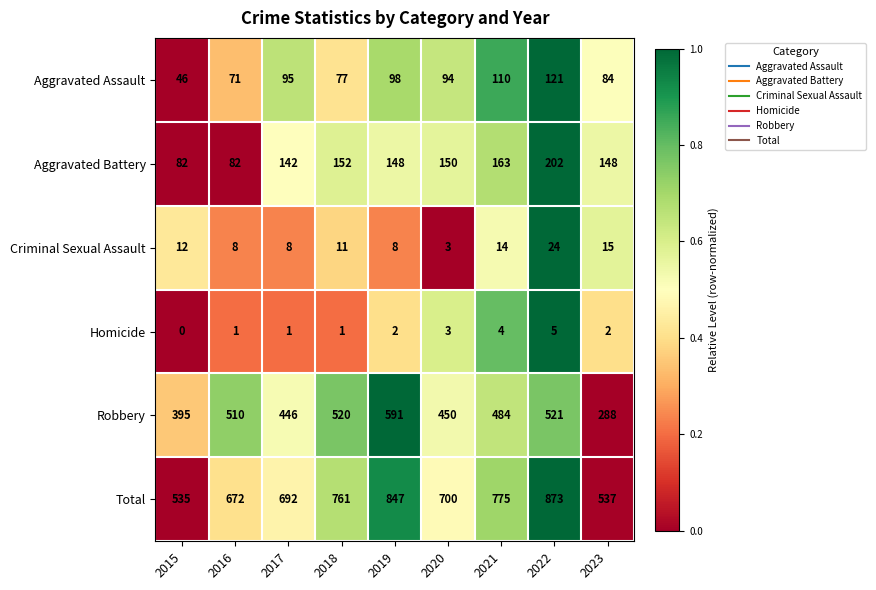

At how many categories does at least one series exceed 0?

9